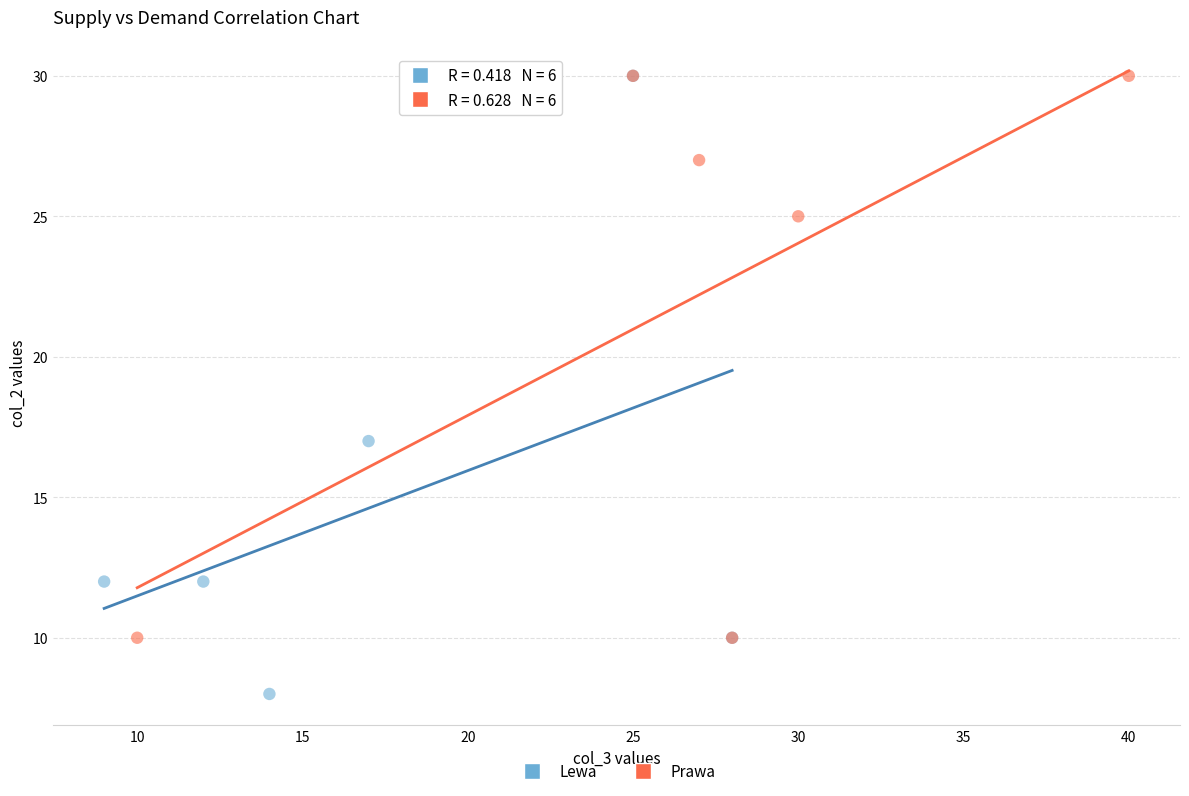

Which series contains the lowest Y value?

Lewa